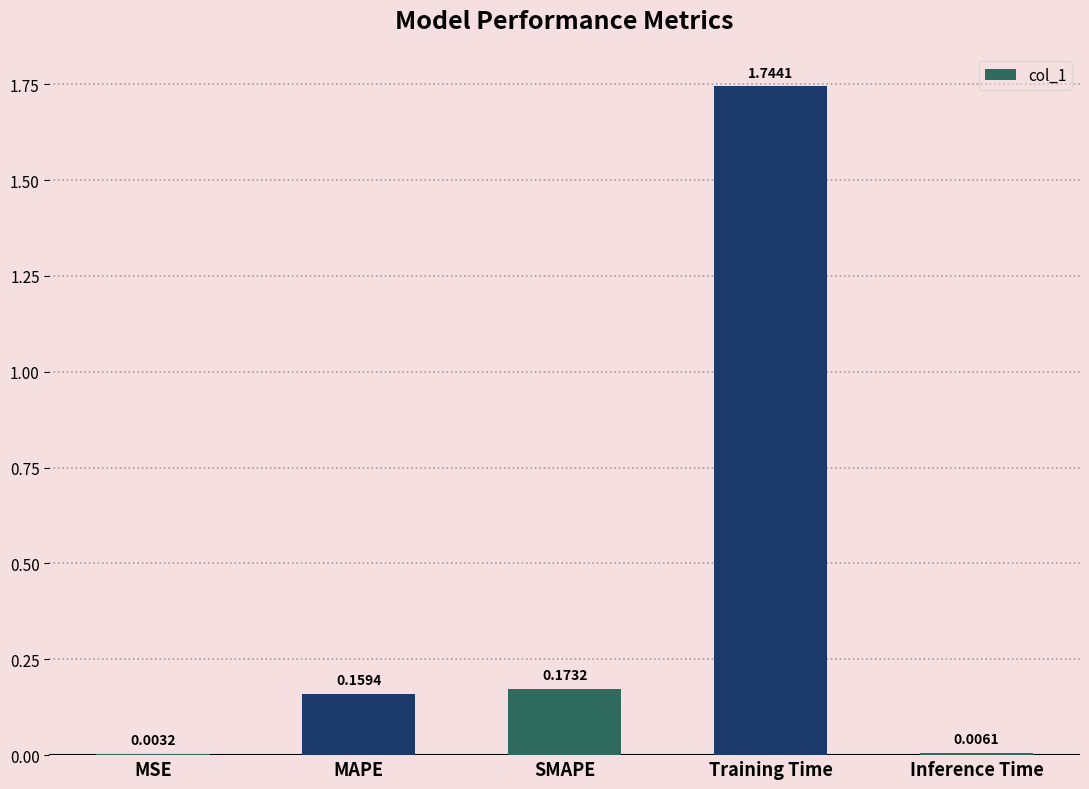

Which has a higher value, MSE or SMAPE?

SMAPE